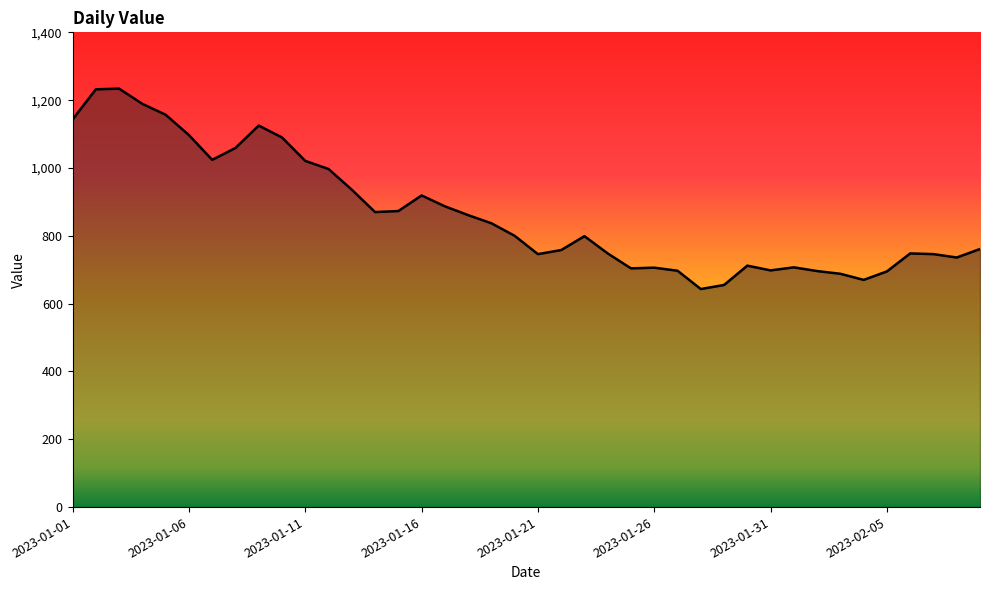

What is the difference between the maximum and minimum values?

591